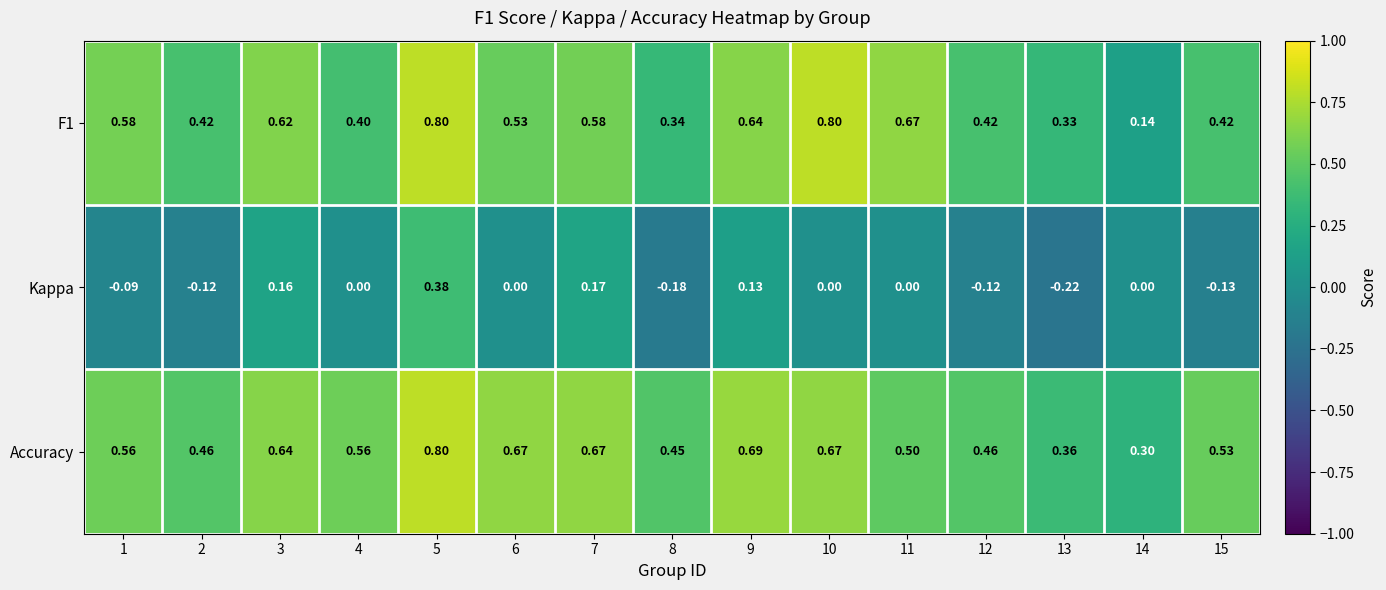

Which series has the largest total across all categories?

Accuracy